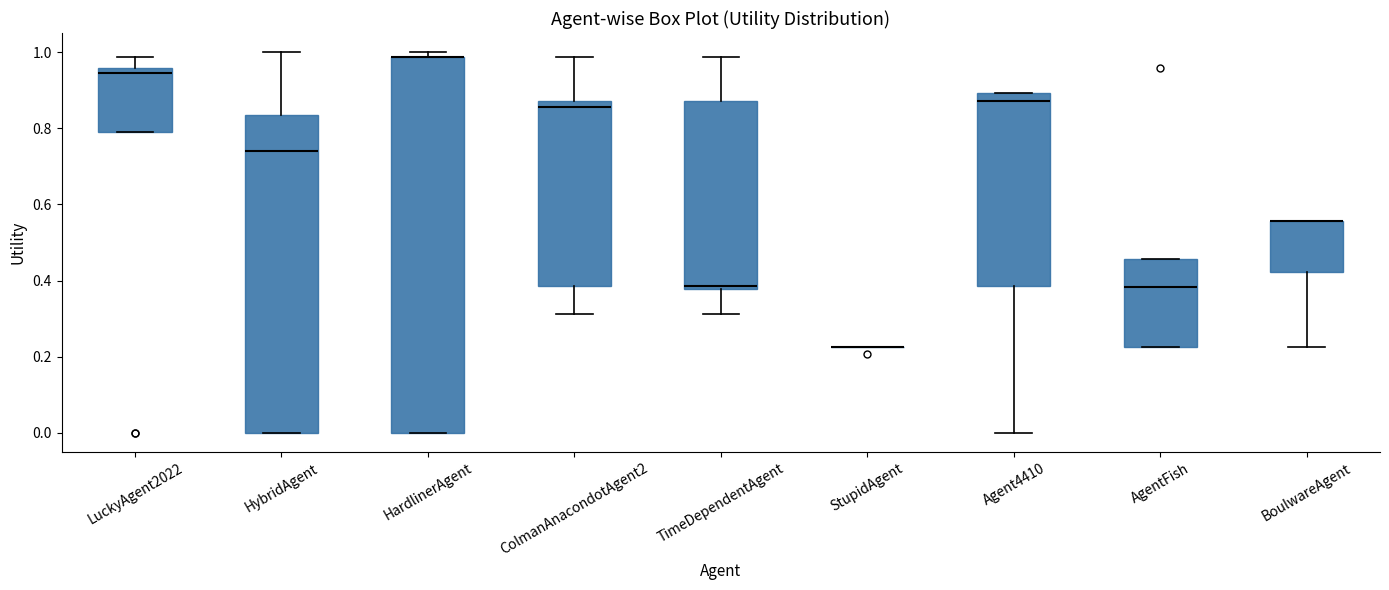

Which box is the tallest, from its lower edge to its upper edge?

HardlinerAgent